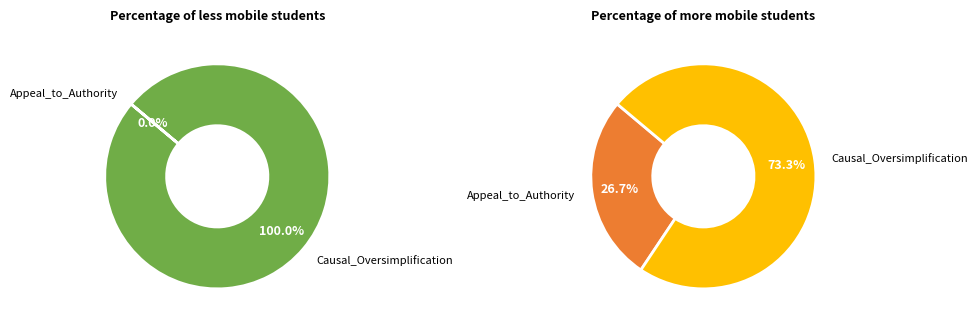

Between Causal_Oversimplification and Appeal_to_Authority, which is larger?

Causal_Oversimplification